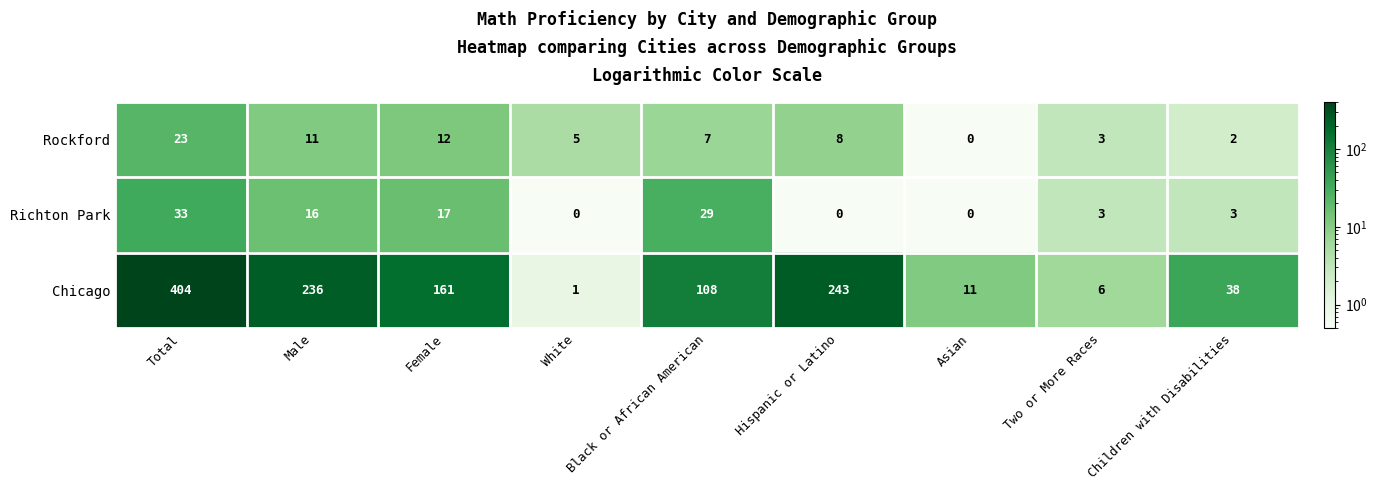

What is the difference between the second highest and minimum values in the Chicago series?

242